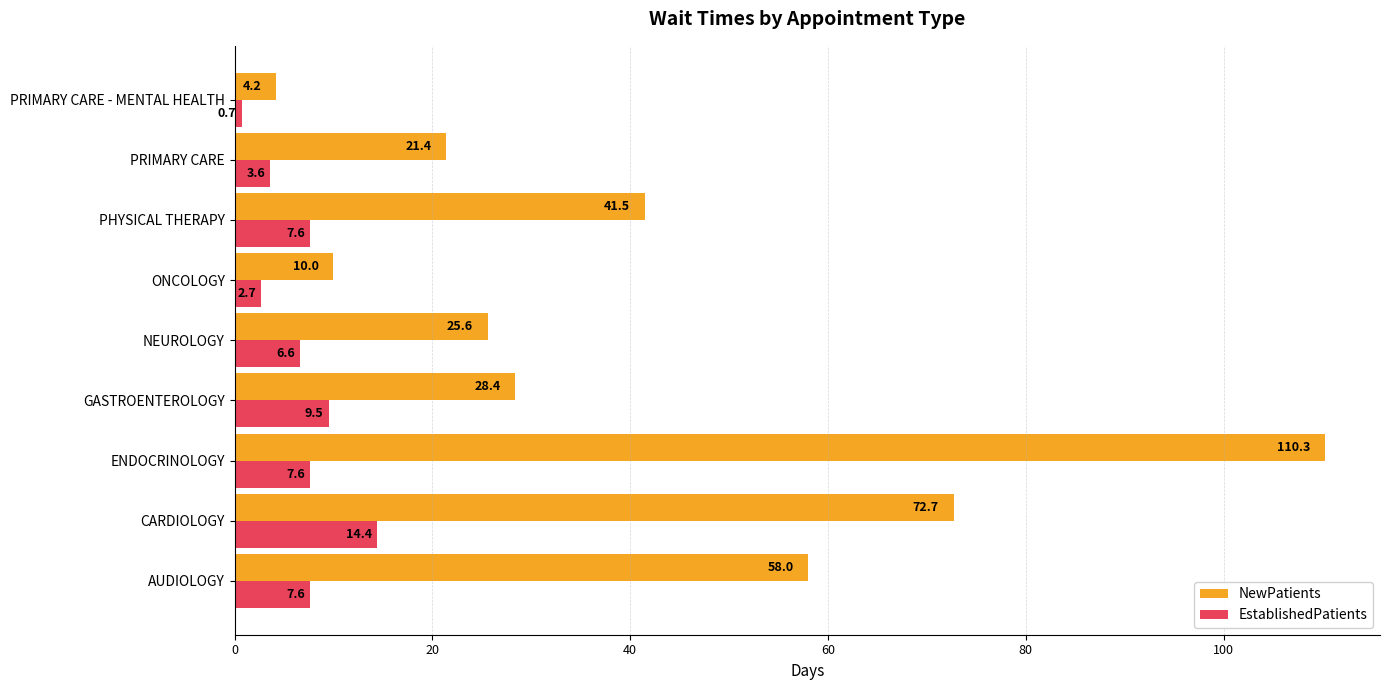

Is it true that NewPatients equals 110.3 at ENDOCRINOLOGY?

True